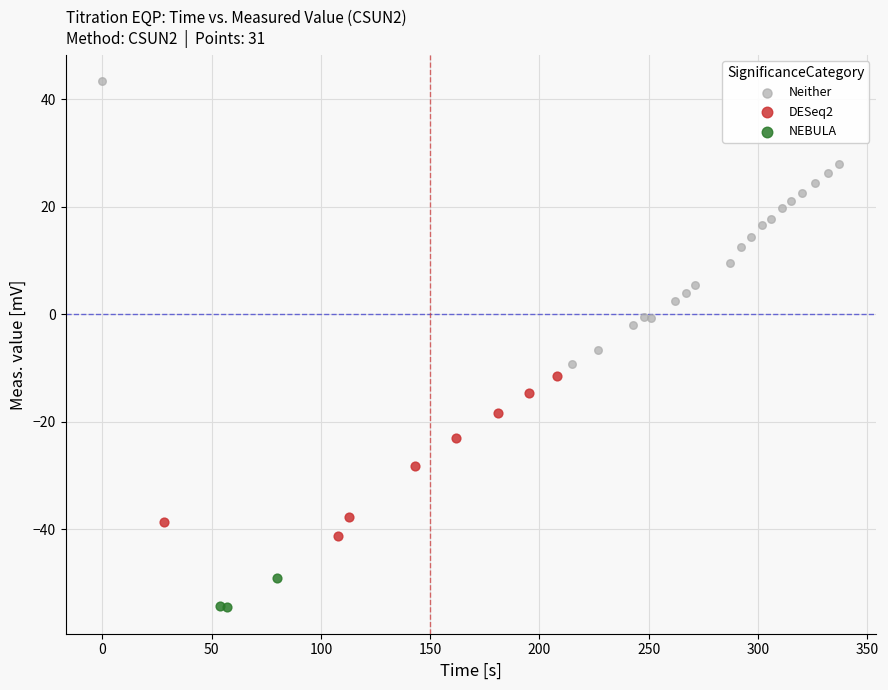

Which series reaches the minimum Y coordinate?

NEBULA